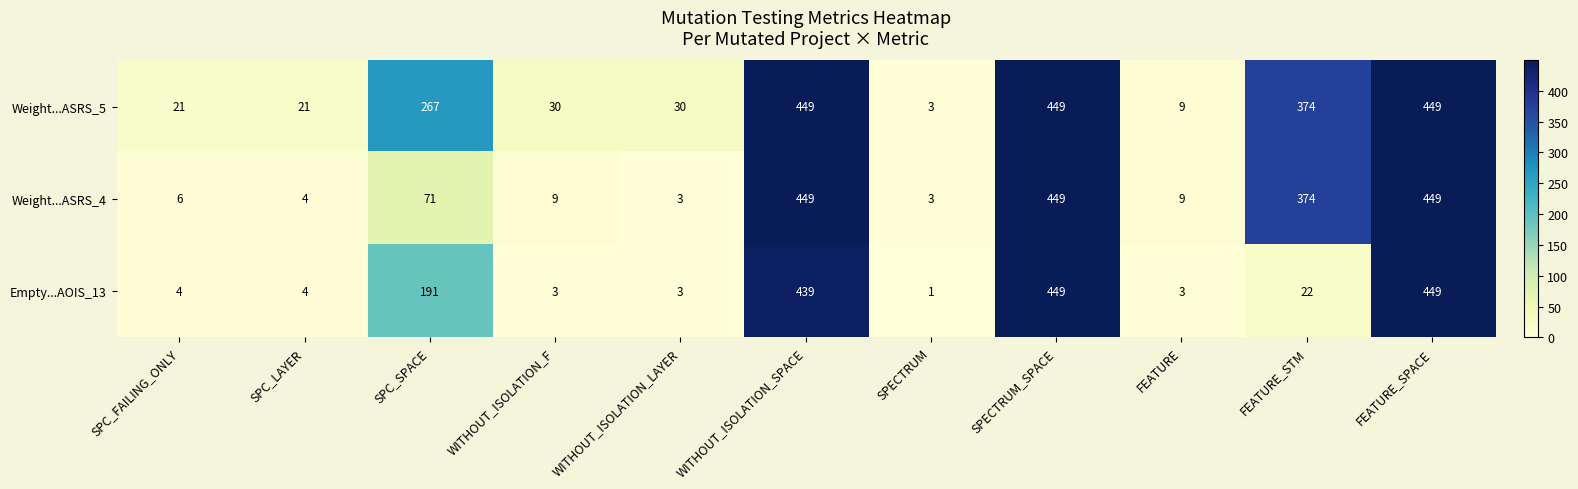

What is the highest value of the Weight...ASRS_4 series?

449